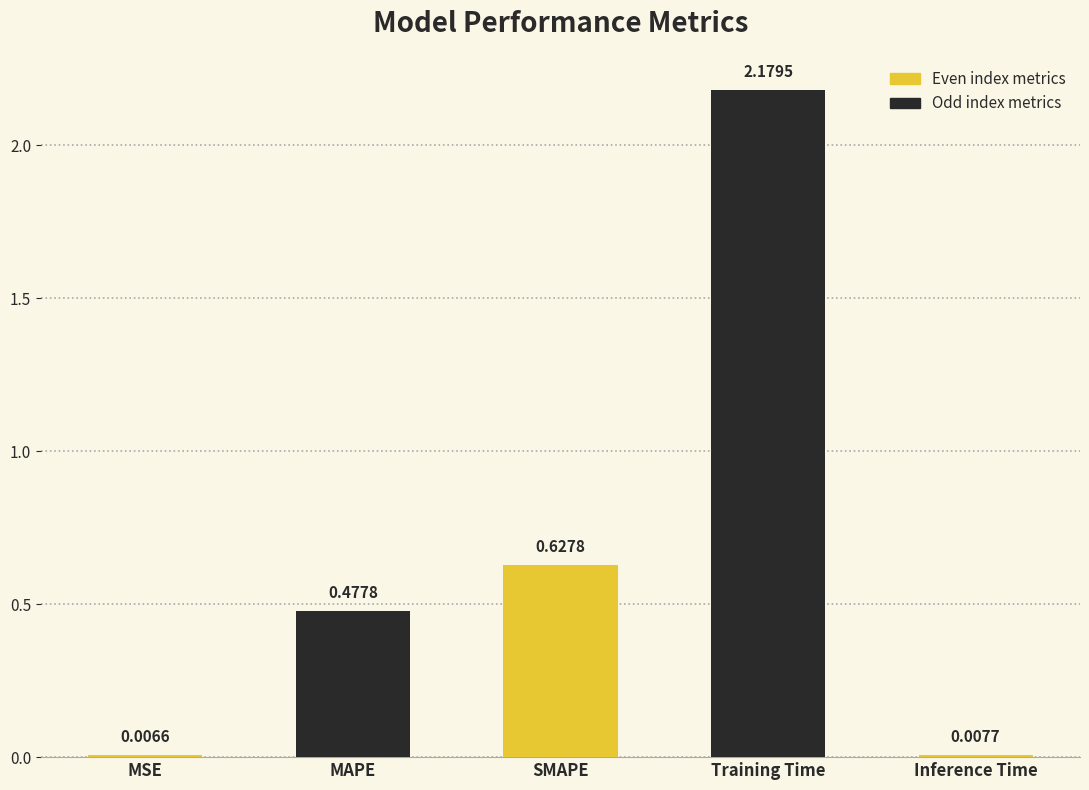

Does the chart contain stacked bars?

No